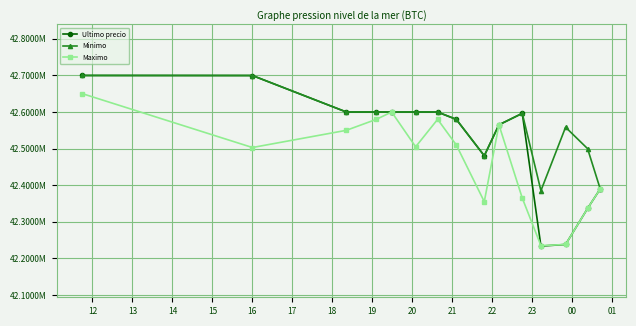

Is this an area chart (filled region under the line)?

No